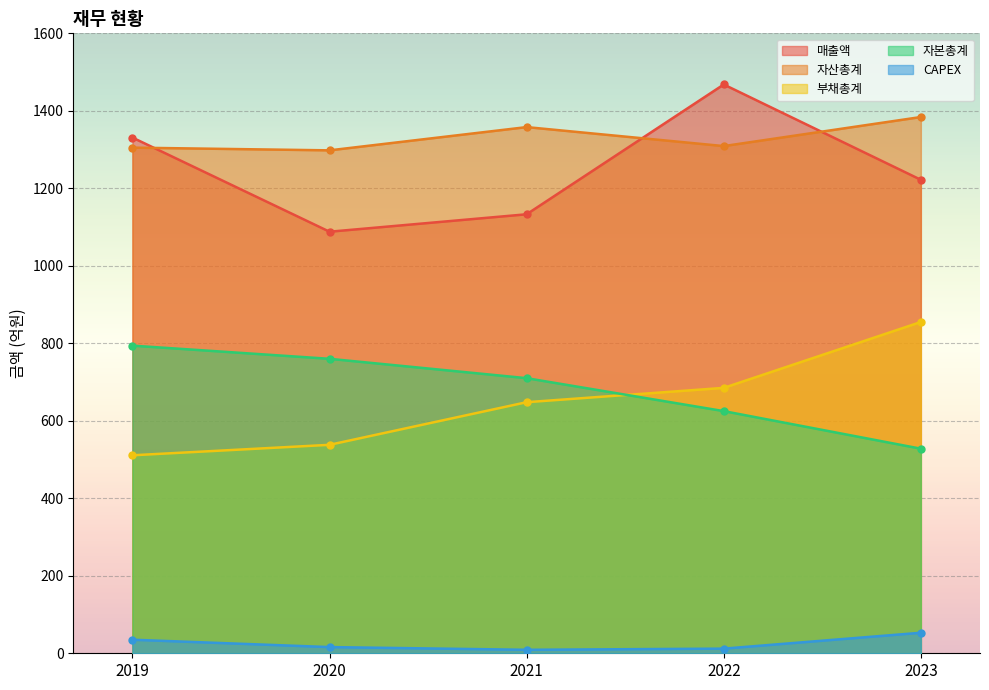

Which category has the highest value in the 부채총계 series?

2023